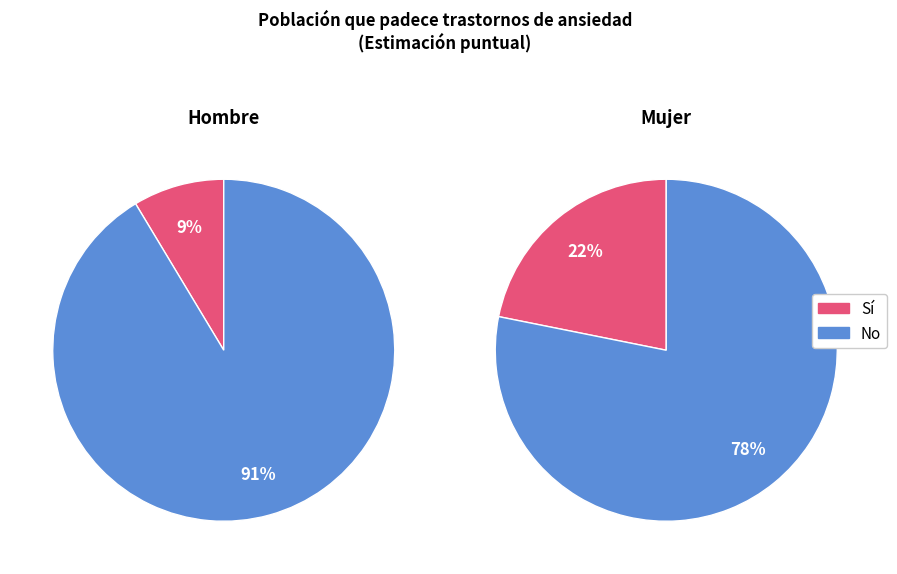

Which slice represents more than half of the pie?

No